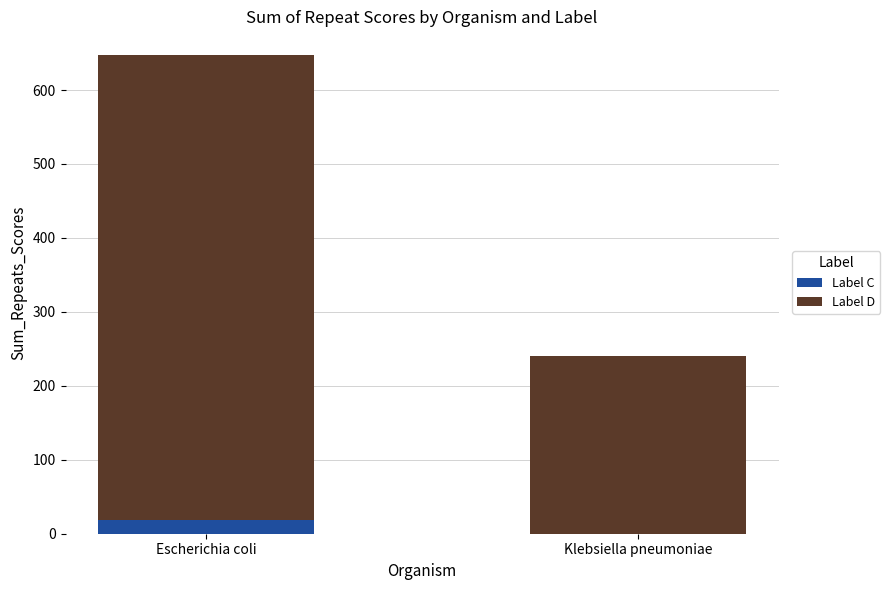

What is the average value of the Label C series?

10